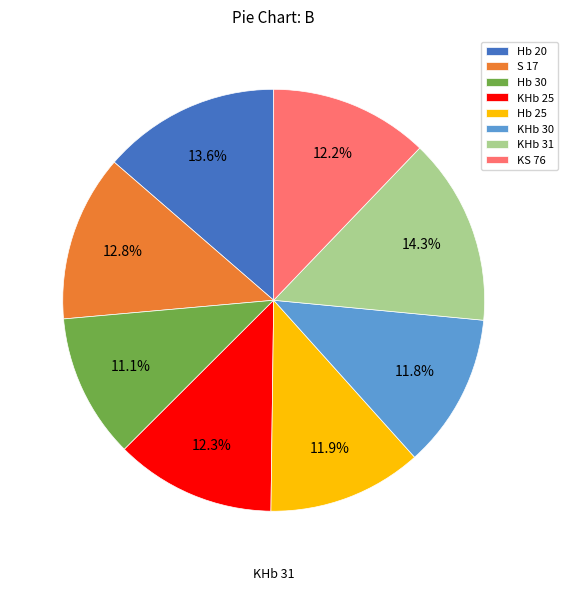

How many slices are in this pie chart?

8